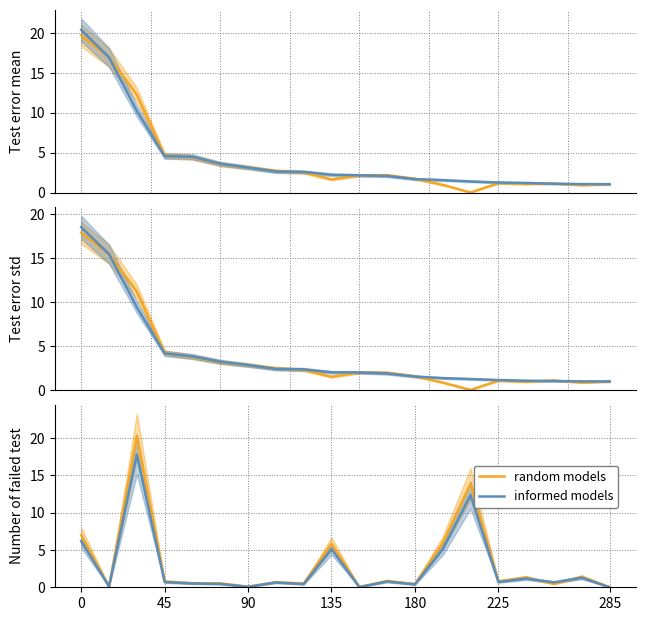

Reading left to right, extract all data points from this chart.

random models: 7.0	0.1	20.3	0.8	0.5	0.5	0.1	0.7	0.5	5.8	0.0	0.8	0.4	6.0	13.9	0.8	1.3	0.5	1.4	0.0
informed models: 6.2	0.1	17.8	0.7	0.5	0.4	0.1	0.6	0.4	5.1	0.0	0.8	0.4	5.1	12.4	0.7	1.2	0.7	1.3	0.0